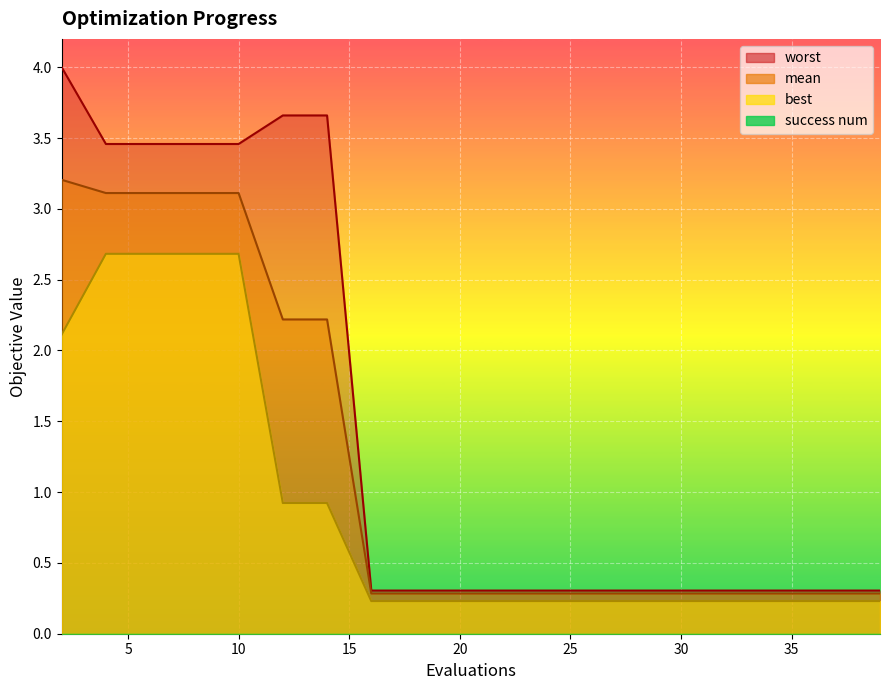

Reading right to left, transcribe all the data shown in this chart.

mean: 0.3	0.3	0.3	0.3	0.3	0.3	0.3	0.3	0.3	0.3	0.3	0.3	0.3	2.2	2.2	3.1	3.1	3.1	3.1	3.2
best: 0.2	0.2	0.2	0.2	0.2	0.2	0.2	0.2	0.2	0.2	0.2	0.2	0.2	0.9	0.9	2.7	2.7	2.7	2.7	2.1
worst: 0.3	0.3	0.3	0.3	0.3	0.3	0.3	0.3	0.3	0.3	0.3	0.3	0.3	3.7	3.7	3.5	3.5	3.5	3.5	4.0